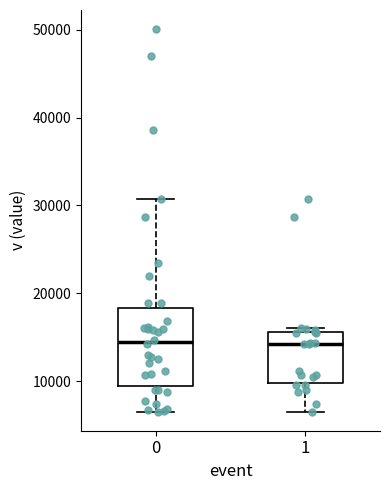

Comparing the boxes themselves (not the whiskers), which one is the tallest?

0